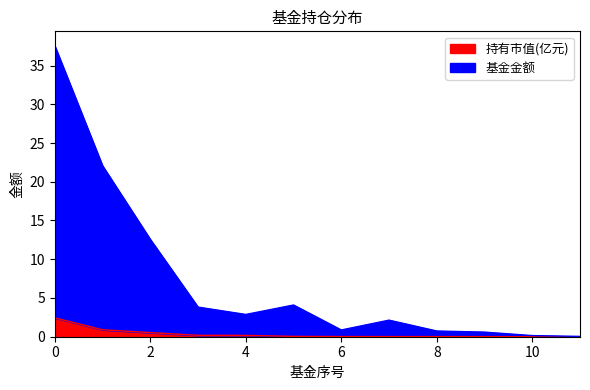

List the series in order of their peak value, lowest first.

持有市值(亿元), 基金金额